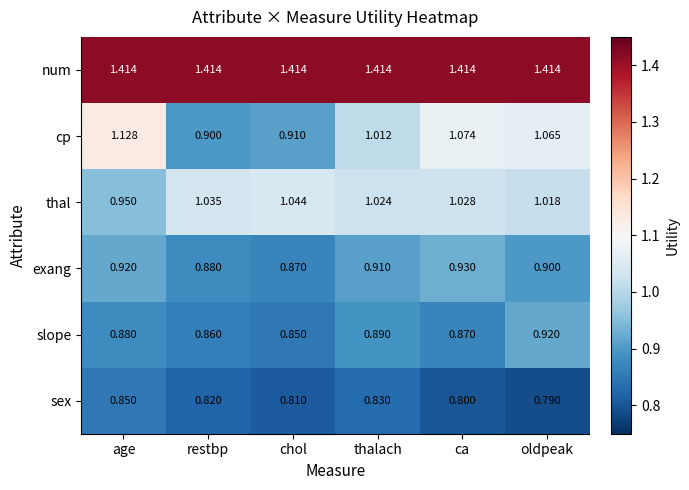

At which category is the sum across all series the highest?

age